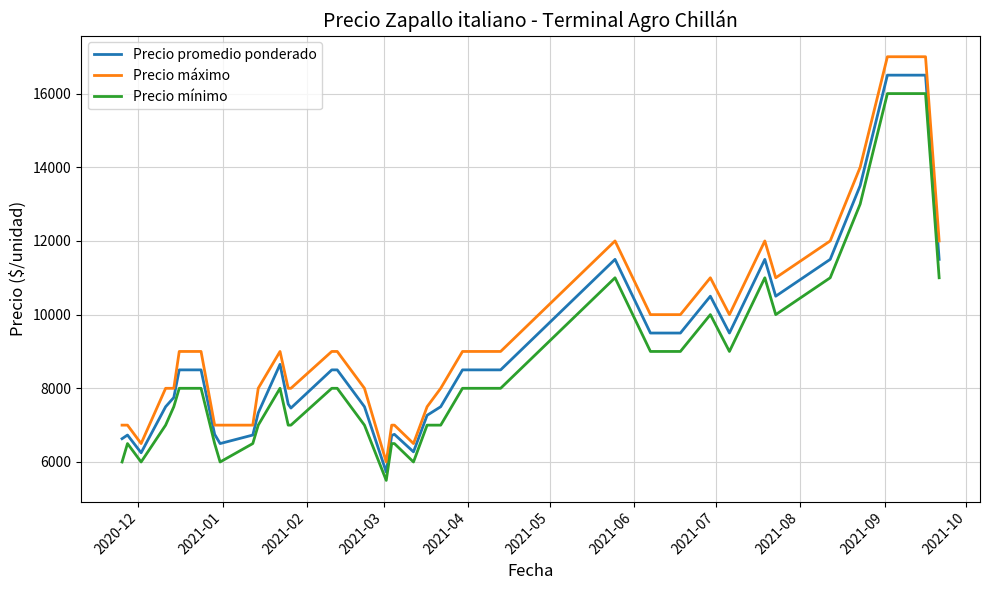

What is the highest value of the Precio promedio ponderado series?

16500